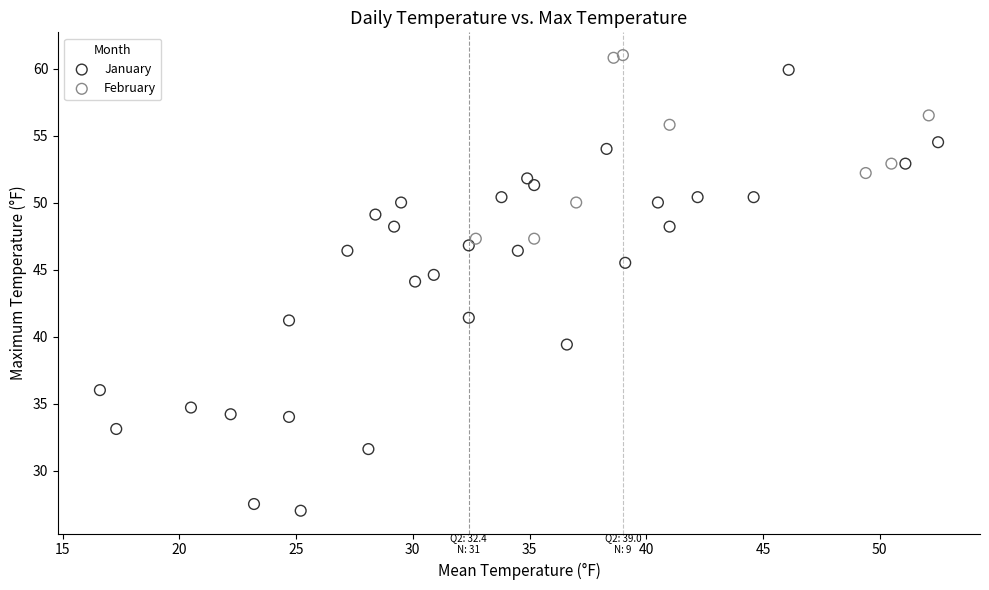

Which series reaches the minimum Y coordinate?

January